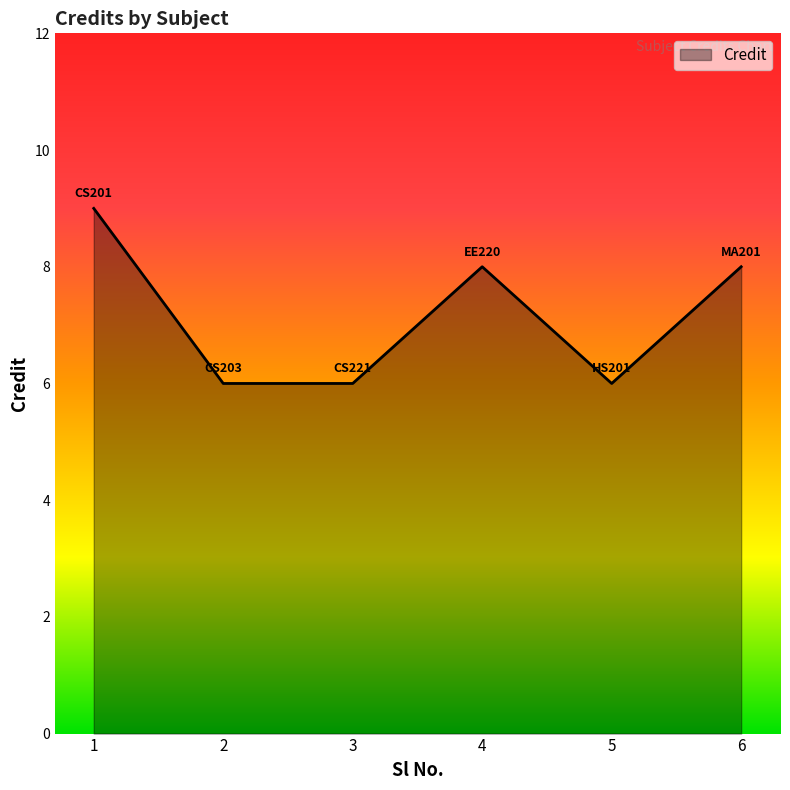

Between 4 and 1, which is larger?

1